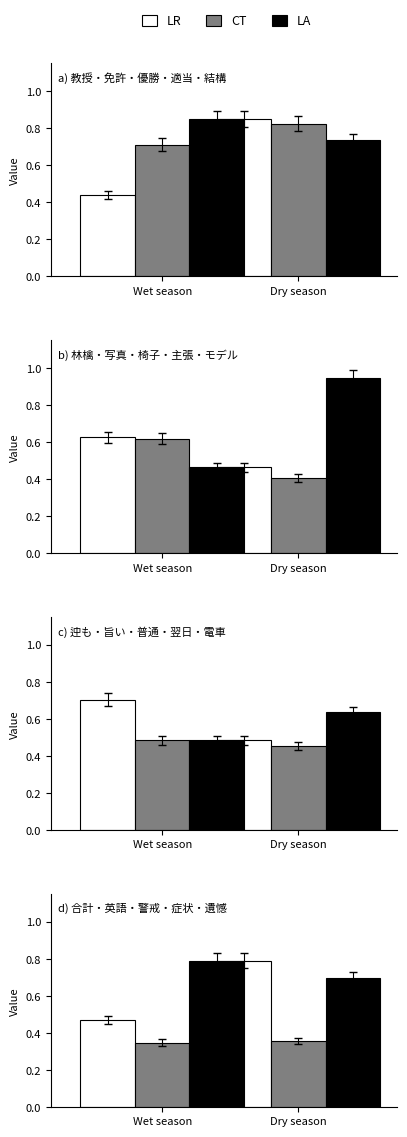

Rank the series by their average value, from highest to lowest.

LA, LR, CT